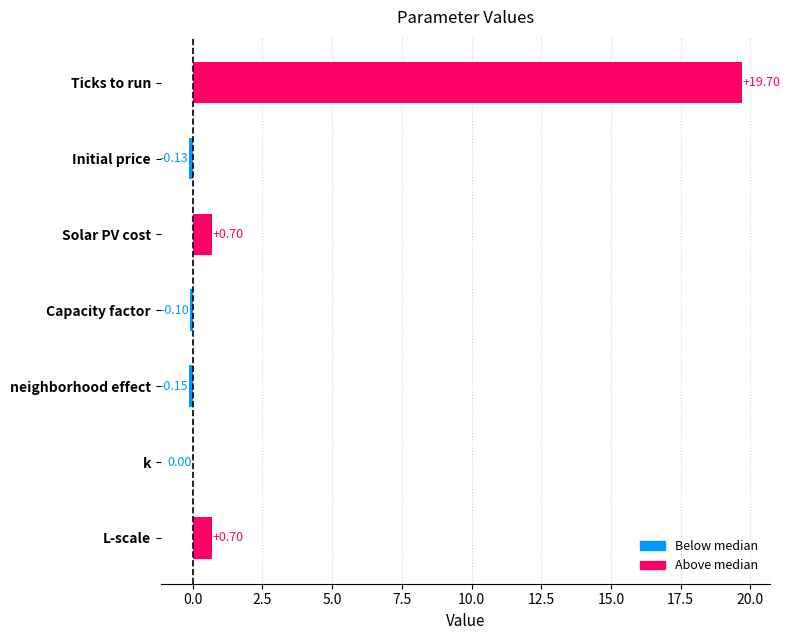

What is the greatest value displayed?

19.7